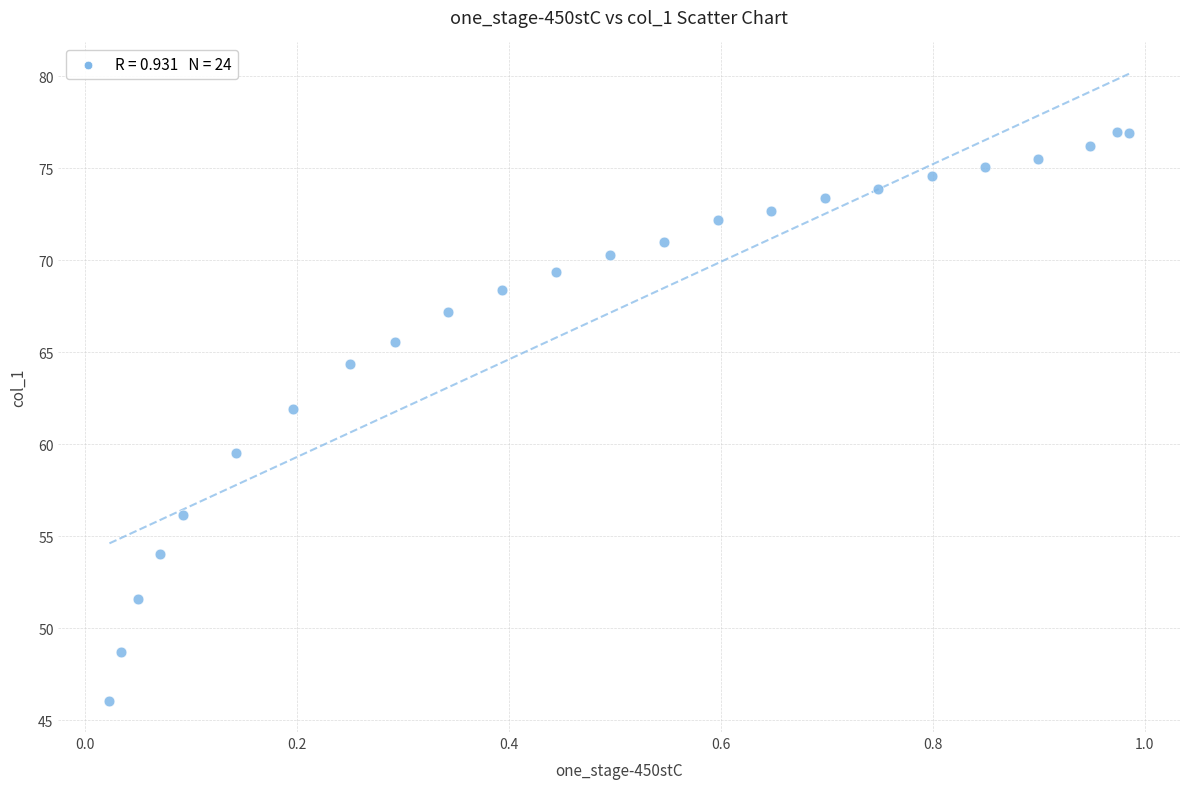

What Y value in the scatter plot is closest to 61?

61.9